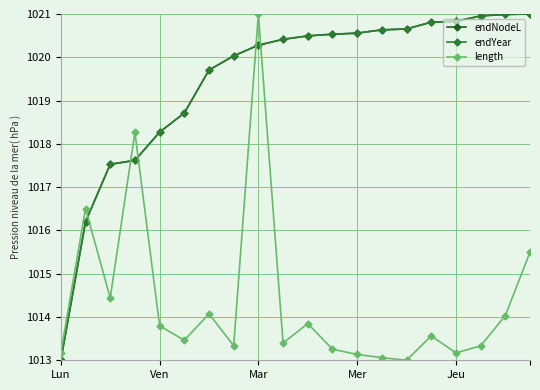

Is this an area chart (filled region under the line)?

No